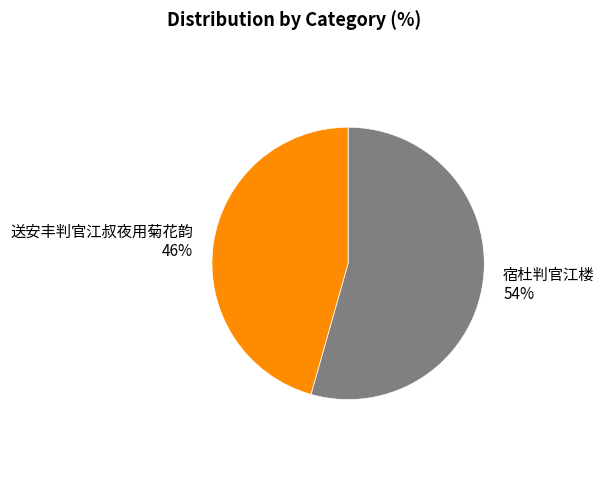

To the nearest percent, what percentage of the pie is 宿杜判官江楼 54%?

54%